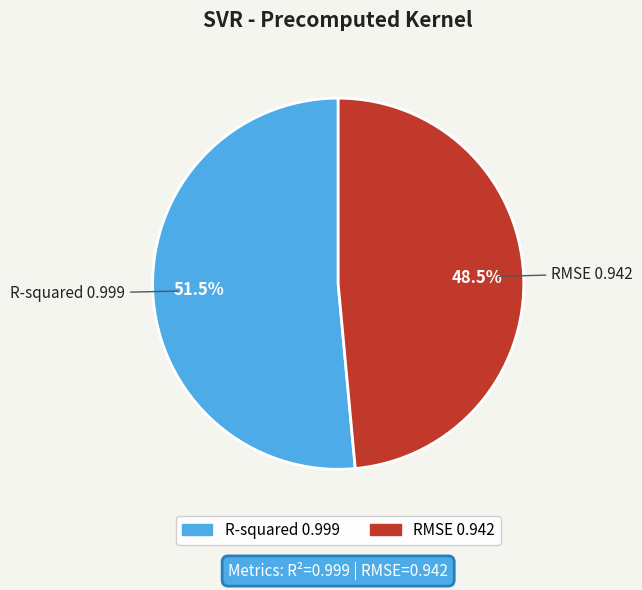

Which slice is the smallest?

RMSE